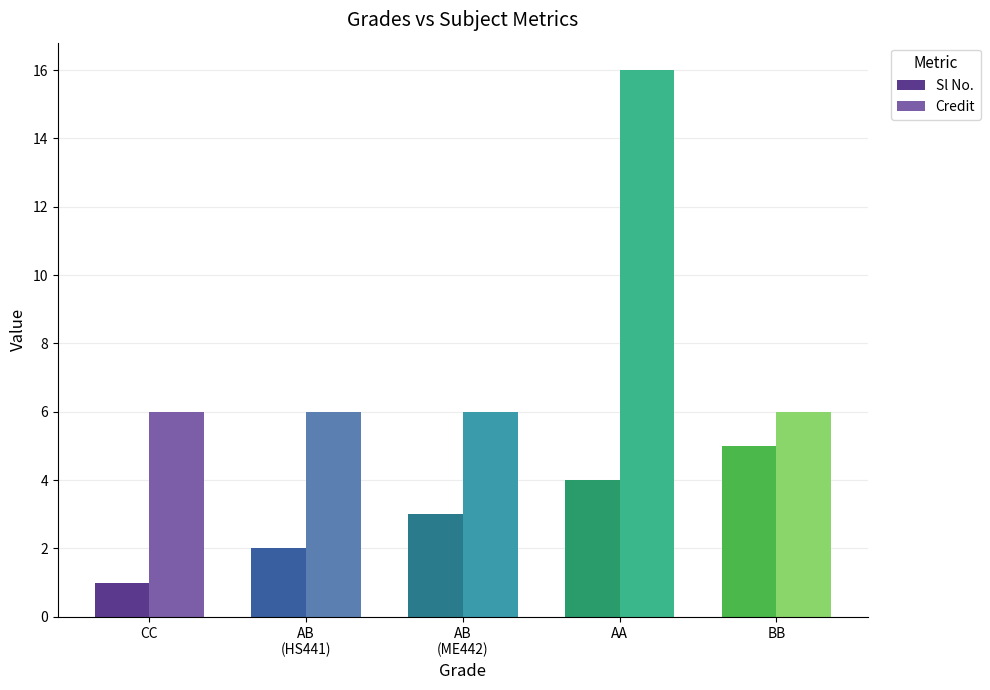

What is the label of the 2nd bar from the right?

AA